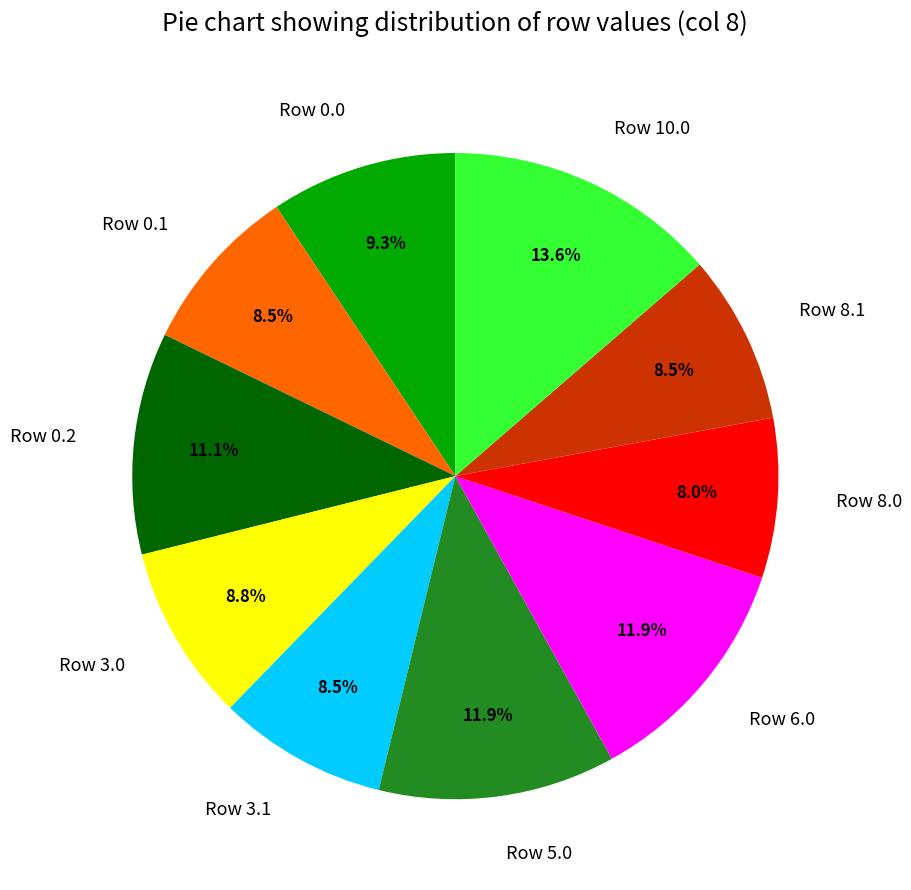

How much of the chart is everything except Row 10.0?

86.4%